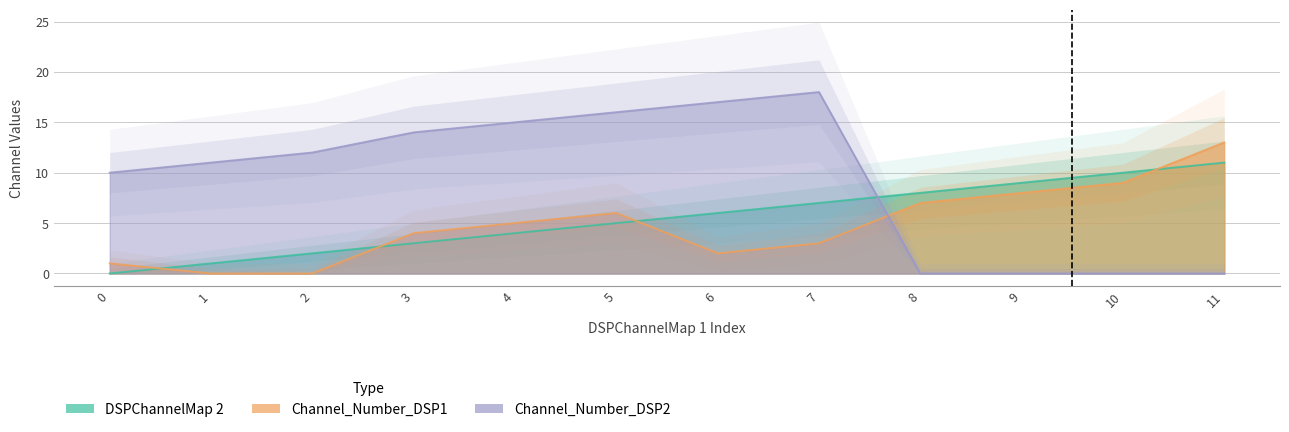

What is the average value of the DSPChannelMap 2 series?

6